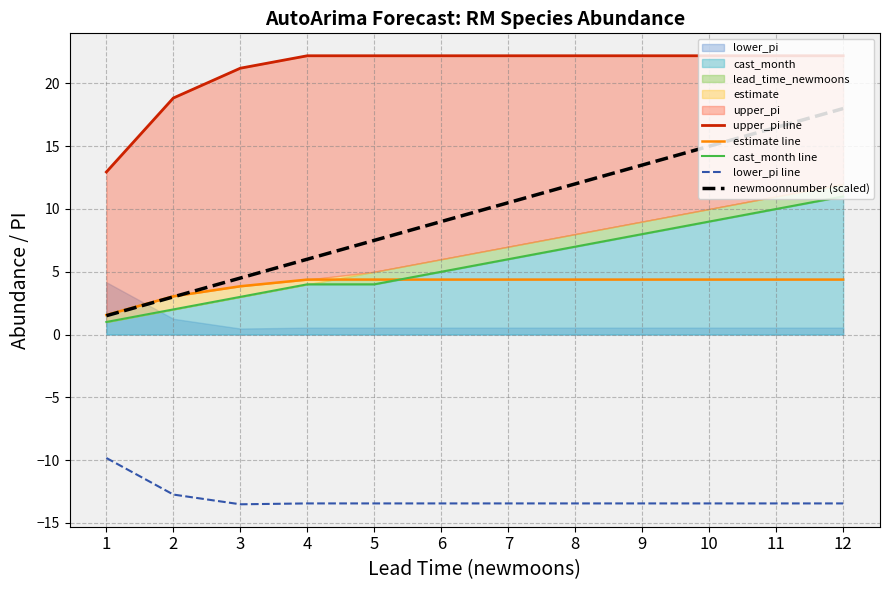

At which label does lower_pi line reach its minimum?

3